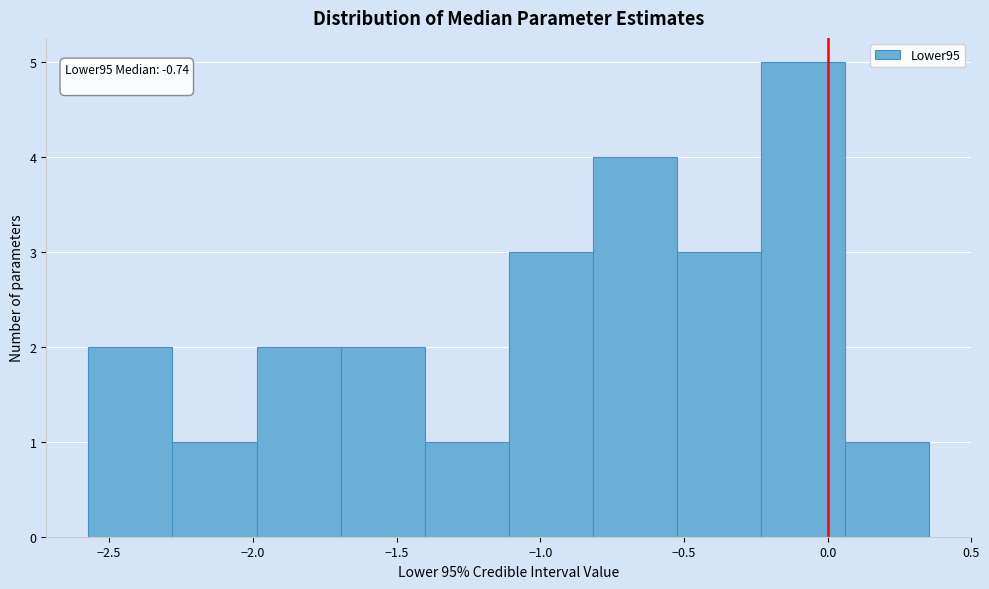

Over which range of the x-axis is the bar tallest?

-0.25 to 0.05